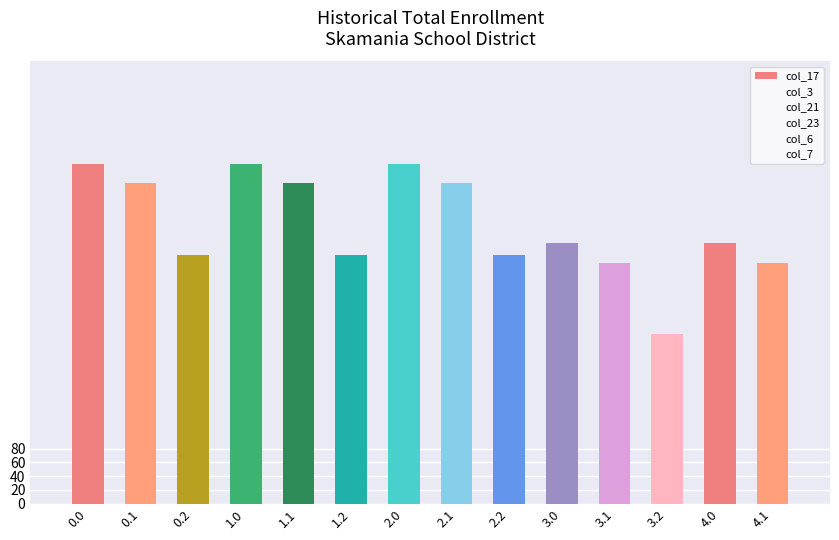

What value does the col_3 series have at 0.2?

281.0